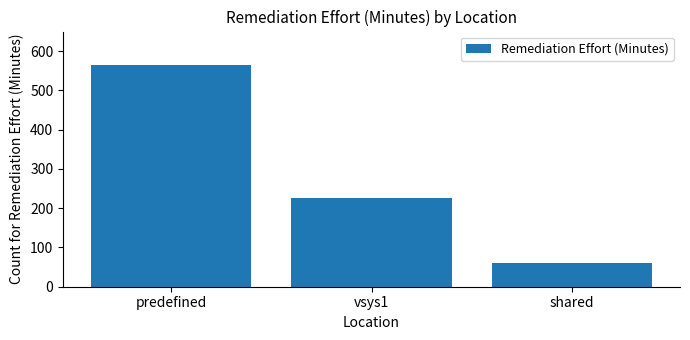

What is the average value?

283